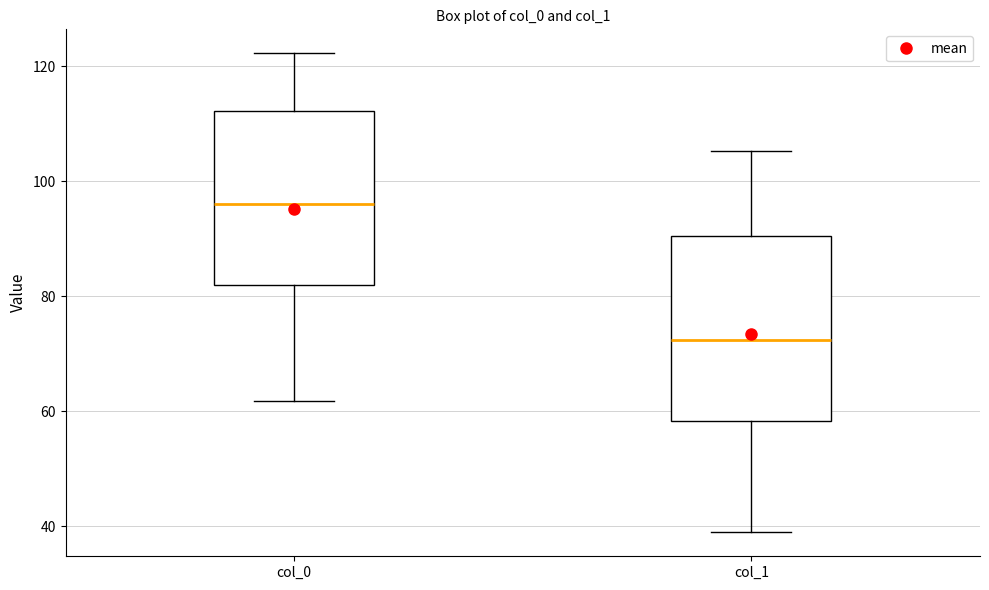

Where does the median line of the box for col_1 sit on the y-axis? The values are not printed on the chart, so give them approximately, as read against the axis.

72